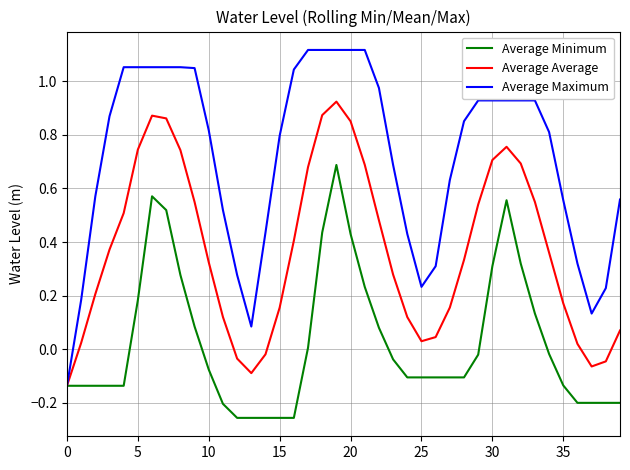

True or false: Average Minimum has more than 2 points higher than both neighbors.

True